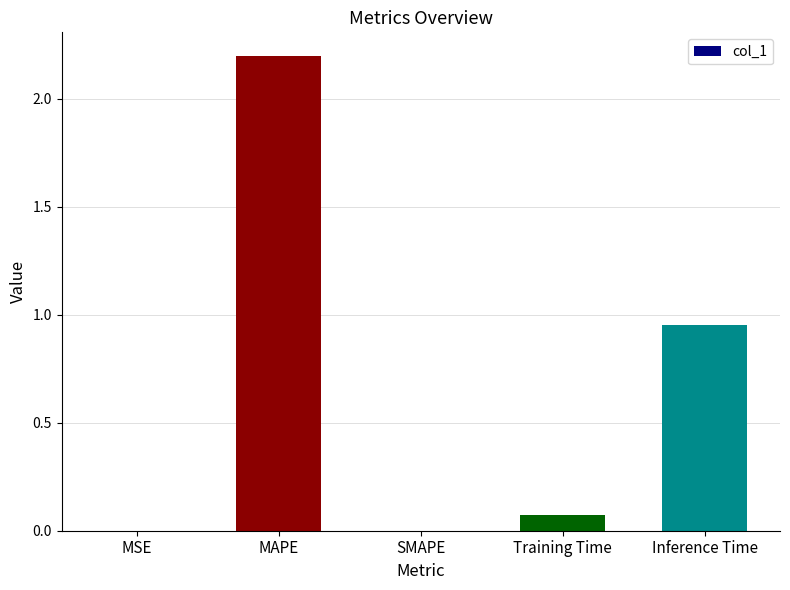

At which label is the value closest to 1?

Inference Time